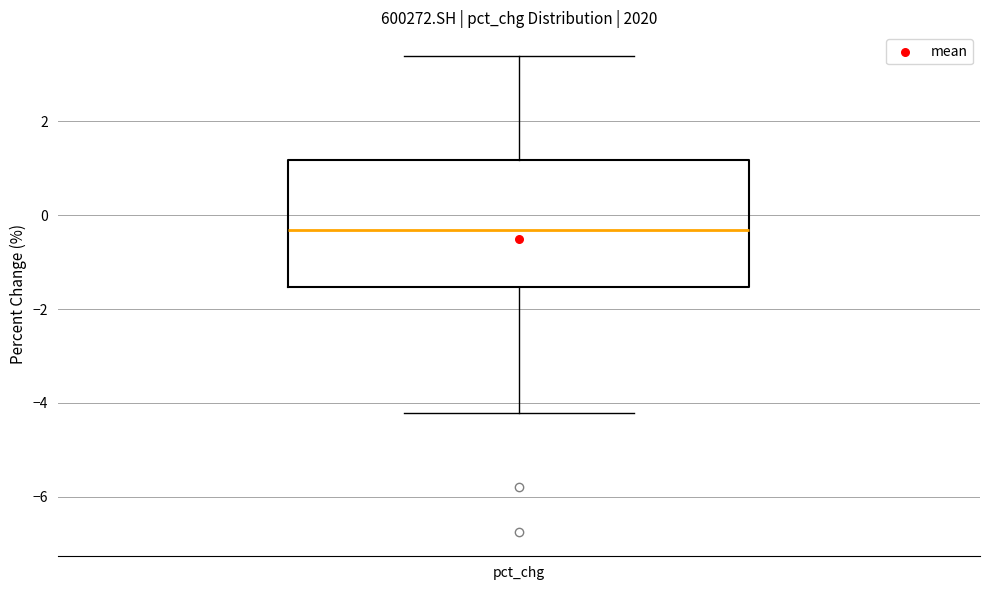

Read this box plot against the y-axis: the position of the median line, the range covered by the box, and the ends of both whiskers. The values are not printed on the chart, so give them approximately, as read against the axis.

median -0.4, box -1.6 to 1.2, whiskers -4.2 to 3.4